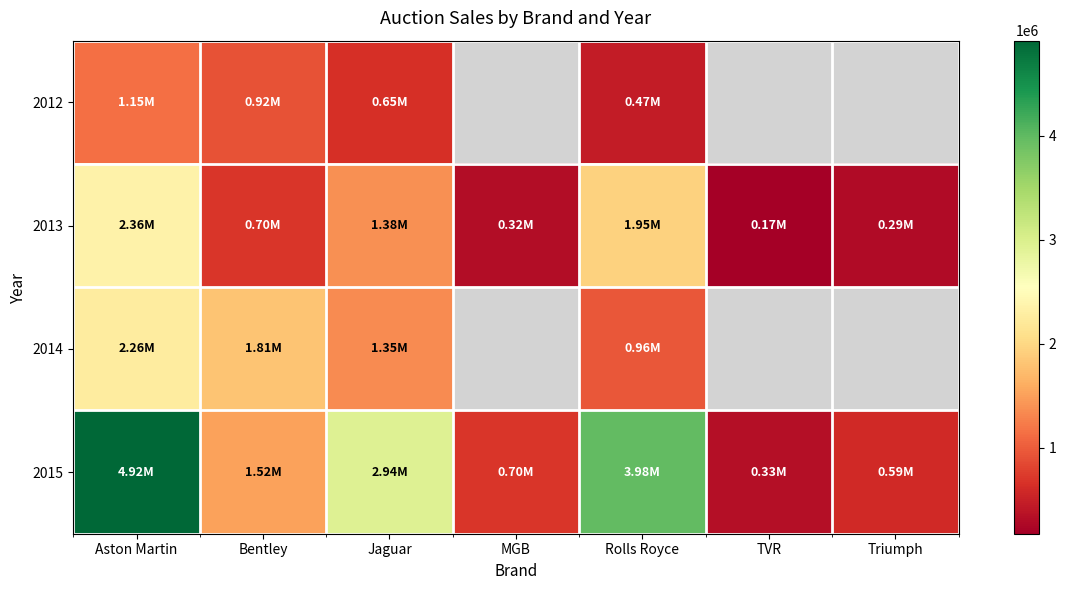

How many positive values does the 2012 series have?

4